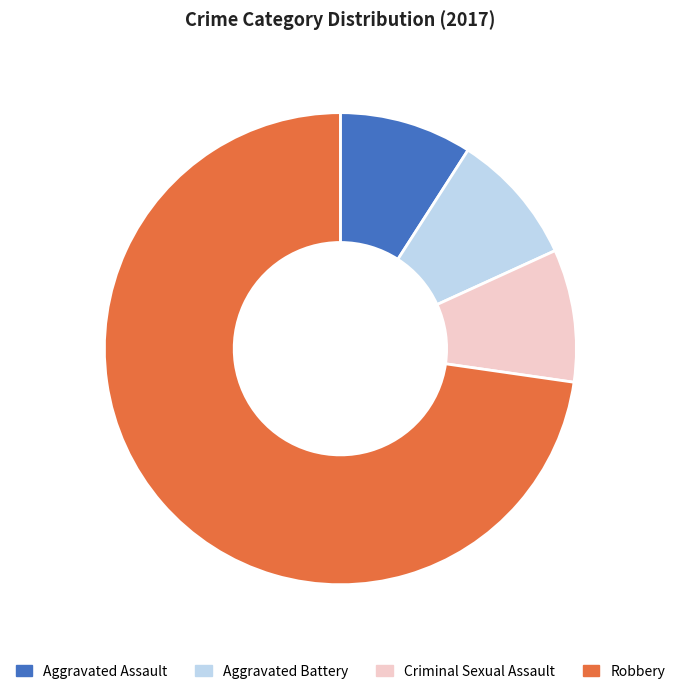

Is it true that Criminal Sexual Assault is 3% of the pie?

False